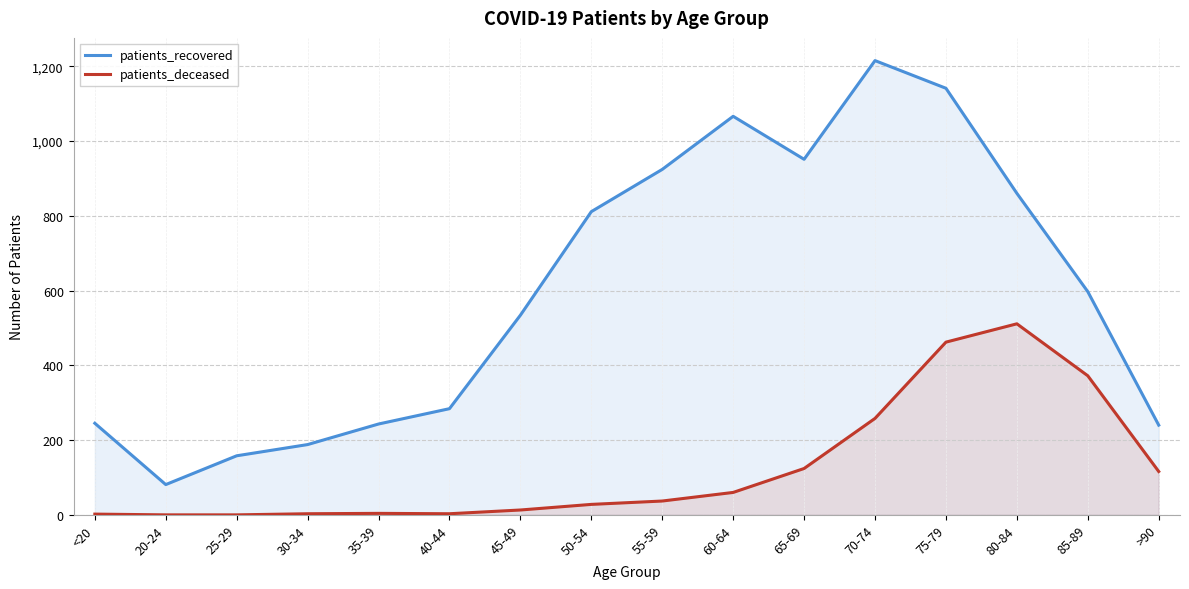

True or false: patients_recovered and patients_deceased cross at least once.

False